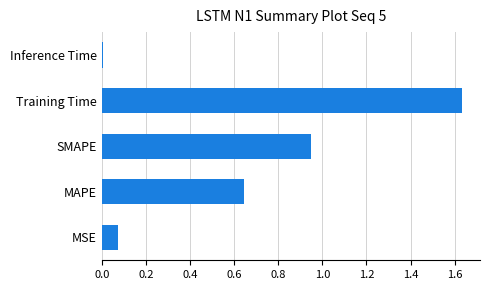

Between Training Time and MSE, which is larger?

Training Time